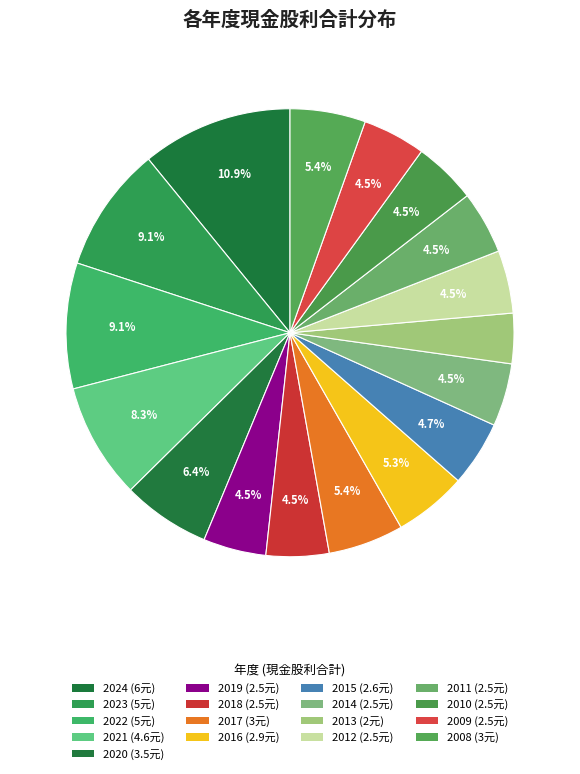

Is there any slice that represents more than half of the pie?

No